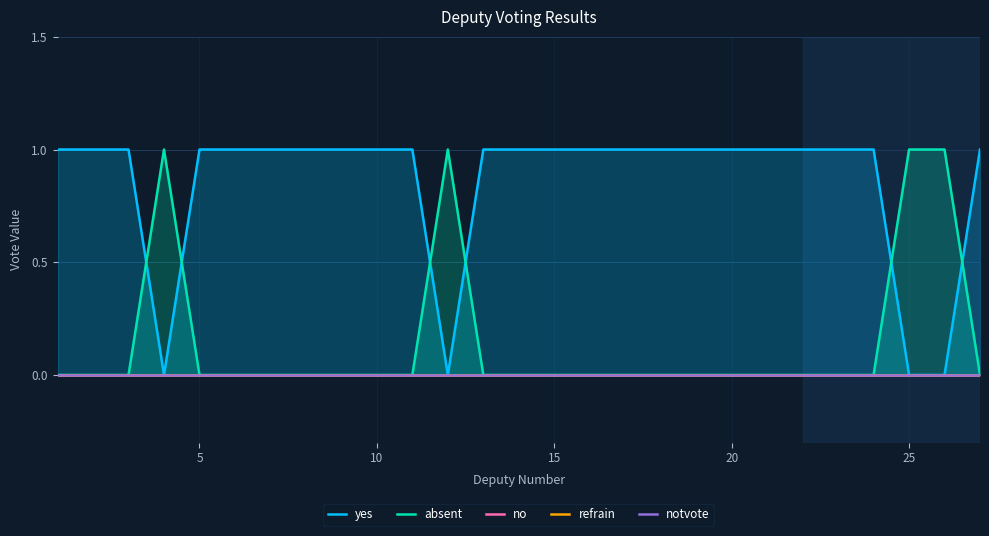

List the series in order of their peak value, highest first.

yes, absent, no, refrain, notvote